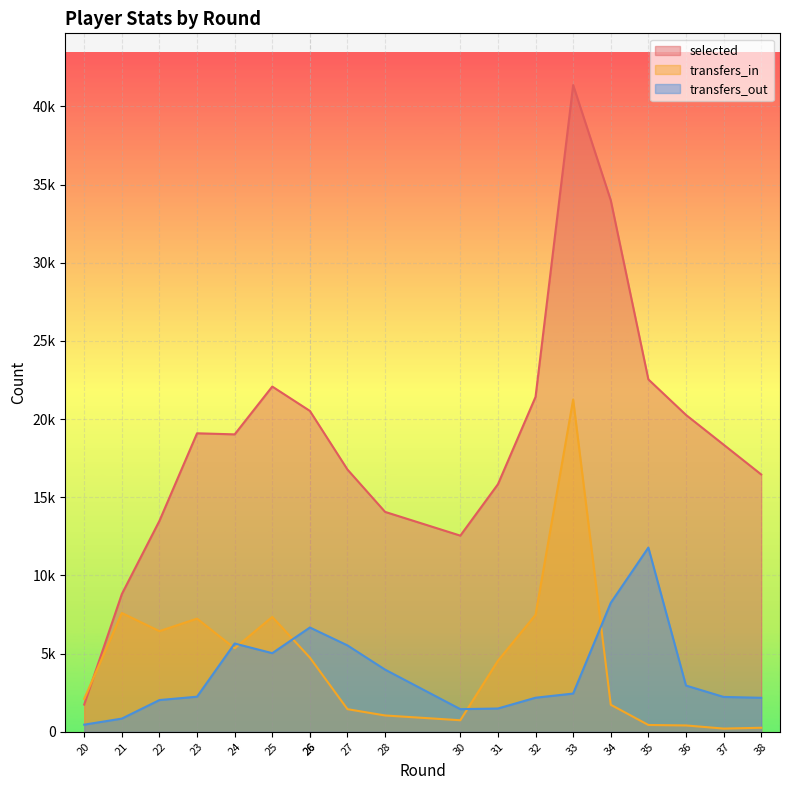

Which has a higher value, 20 or 35?

35